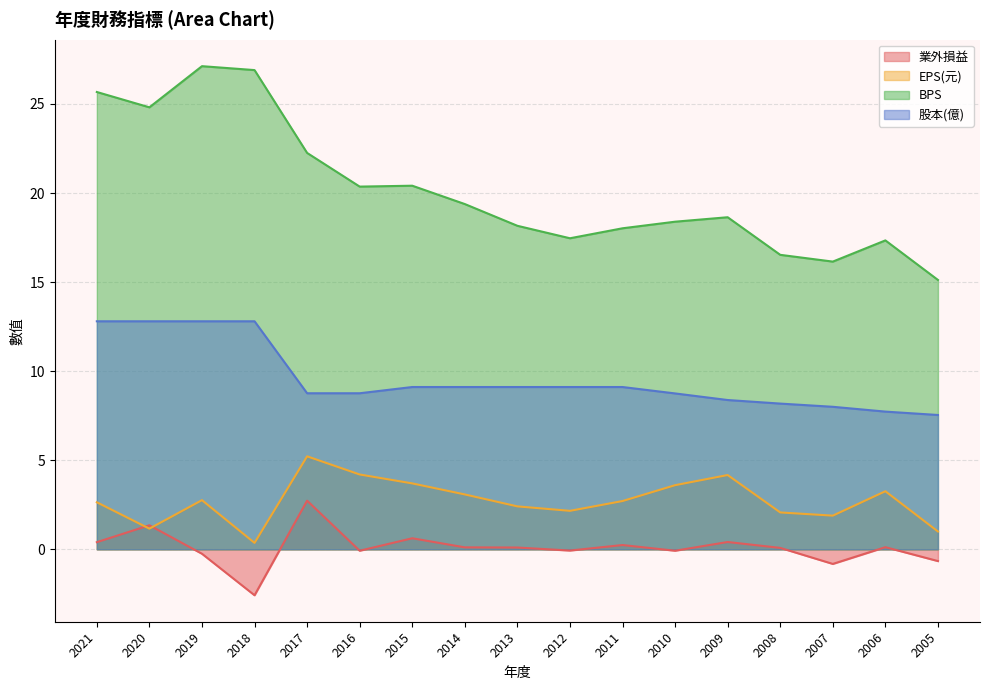

How many interior local valleys does the EPS(元) series have?

4